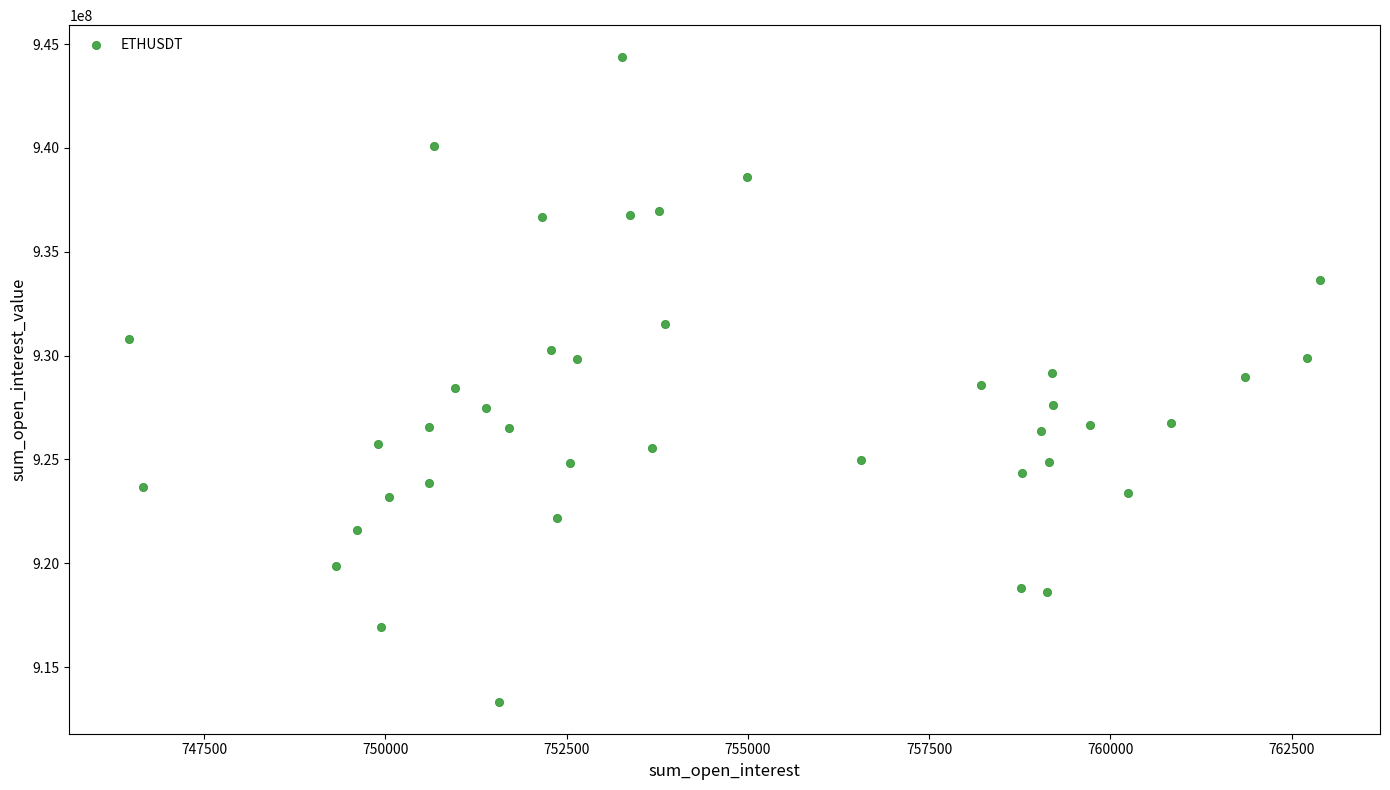

What is the range of X values (max minus min)?

16432.6